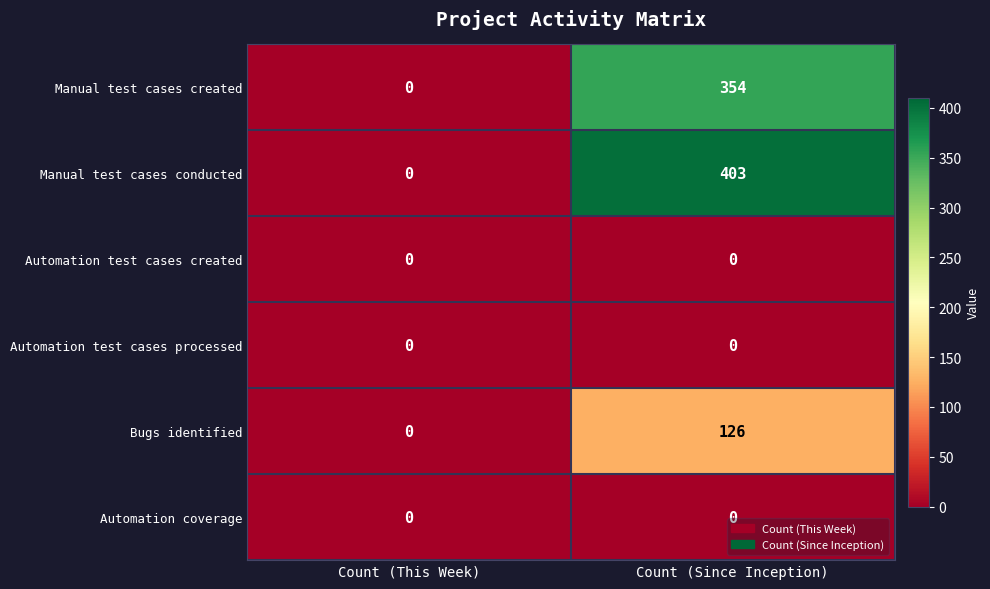

Reading right to left, transcribe all the data shown in this chart.

Manual test cases created: Count (Since Inception)=354	Count (This Week)=0
Manual test cases conducted: Count (Since Inception)=403	Count (This Week)=0
Automation test cases created: Count (Since Inception)=0	Count (This Week)=0
Automation test cases processed: Count (Since Inception)=0	Count (This Week)=0
Bugs identified: Count (Since Inception)=126	Count (This Week)=0
Automation coverage: Count (Since Inception)=0	Count (This Week)=0